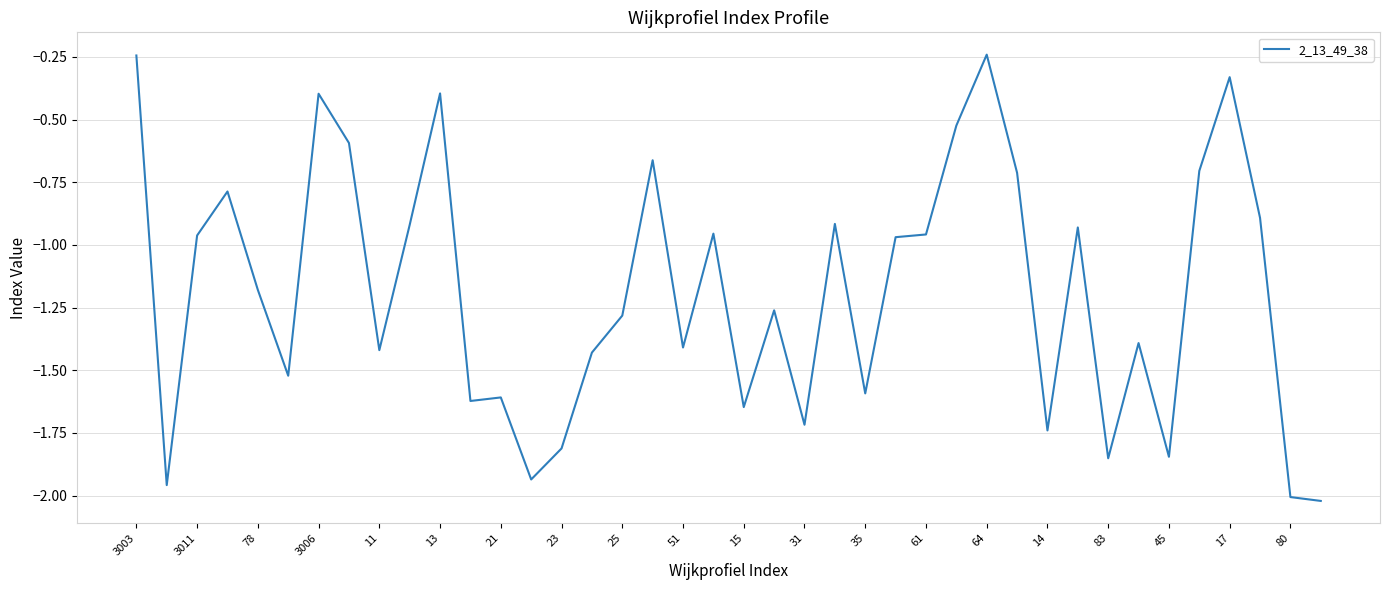

What is the difference between the maximum and minimum values?

1.8